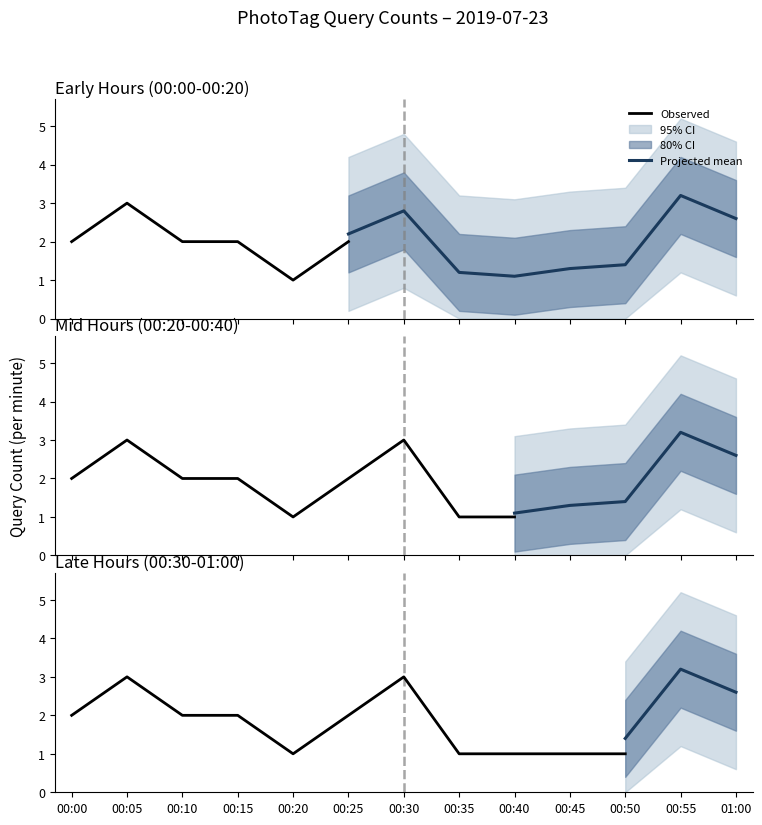

What is the label of the 6th point from the right?

00:35